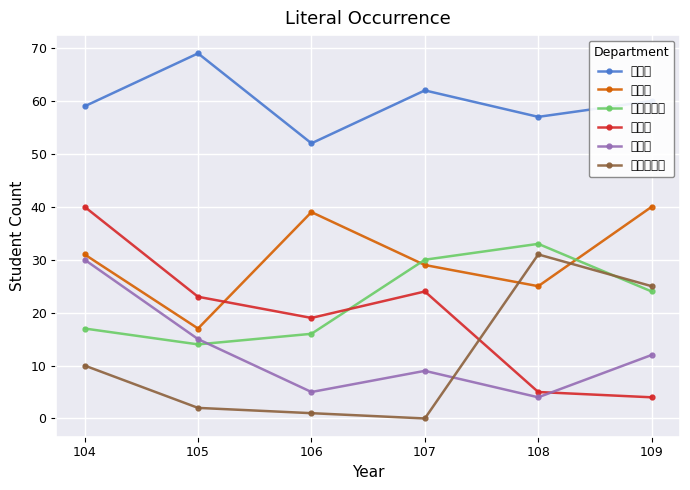

True or false: 生命科學系 has more than 2 points higher than both neighbors.

False